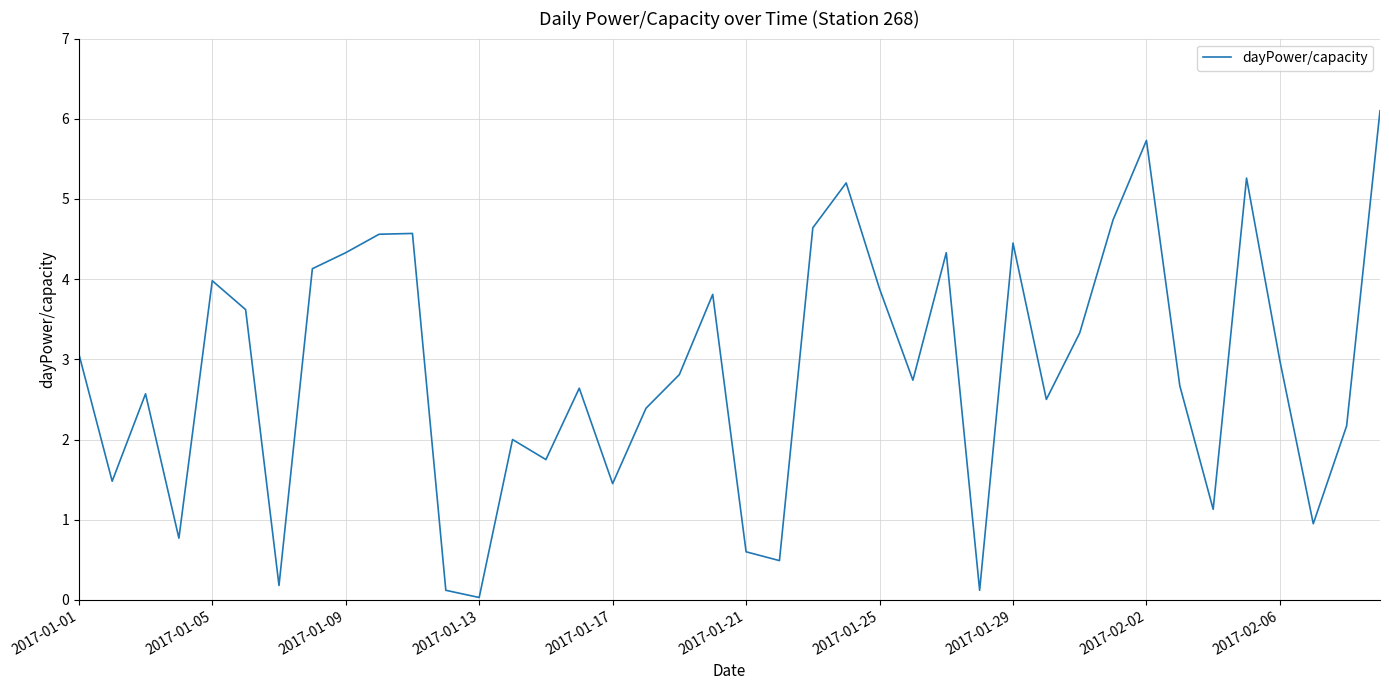

What is the difference between the maximum and minimum values?

6.1